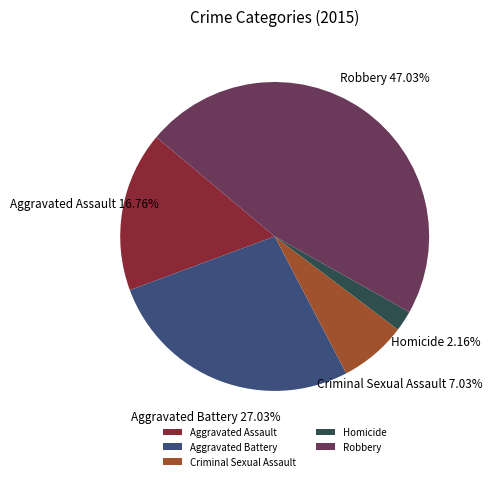

Rank the categories by value from highest to lowest.

Robbery, Aggravated Battery, Aggravated Assault, Criminal Sexual Assault, Homicide